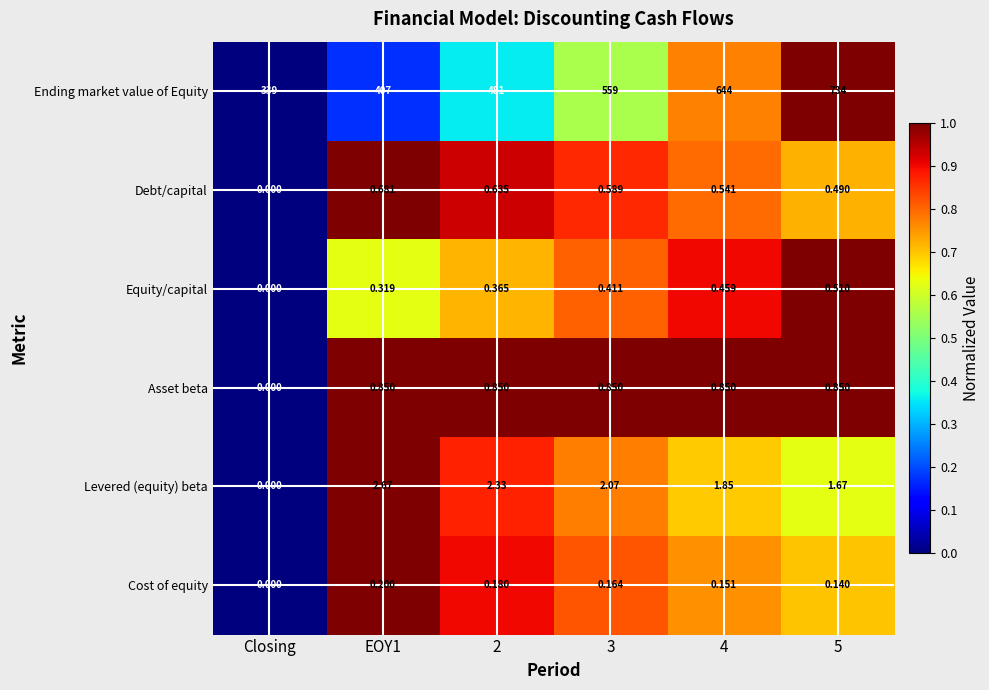

List the series in order of their peak value, highest first.

Ending market value of Equity, Levered (equity) beta, Asset beta, Debt/capital, Equity/capital, Cost of equity